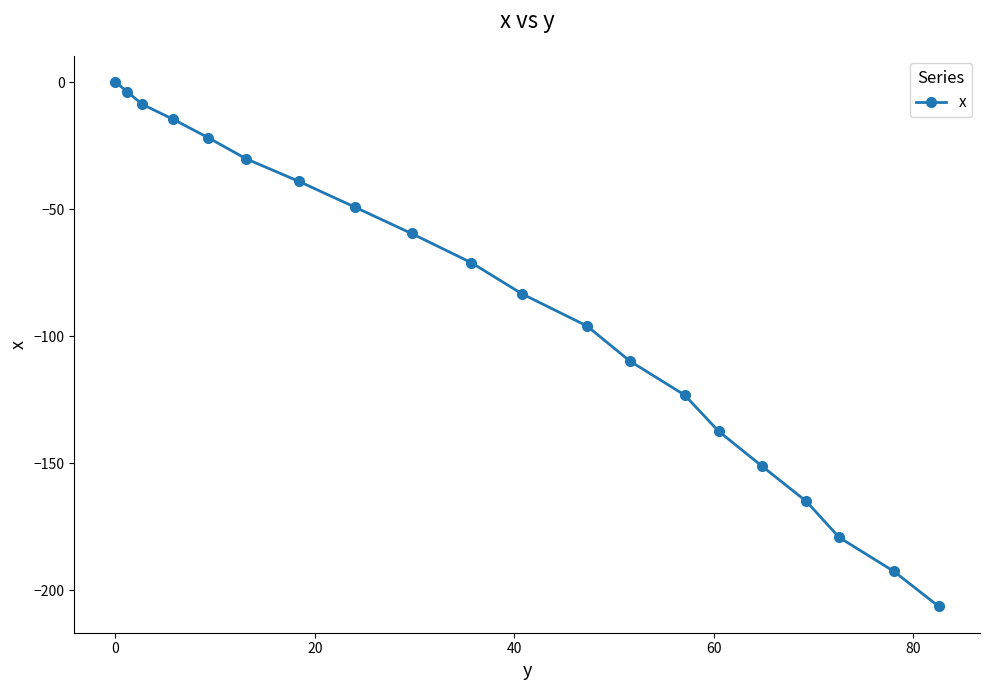

True or false: there are more than 2 points higher than both neighbors.

False